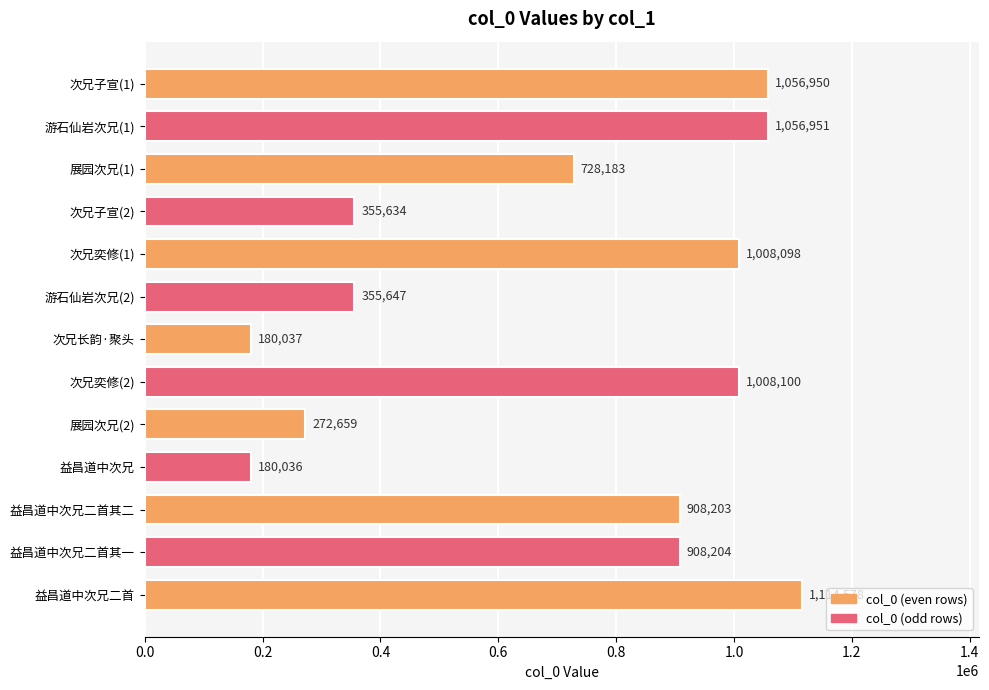

At which label is the value closest to 647307?

展园次兄(1)